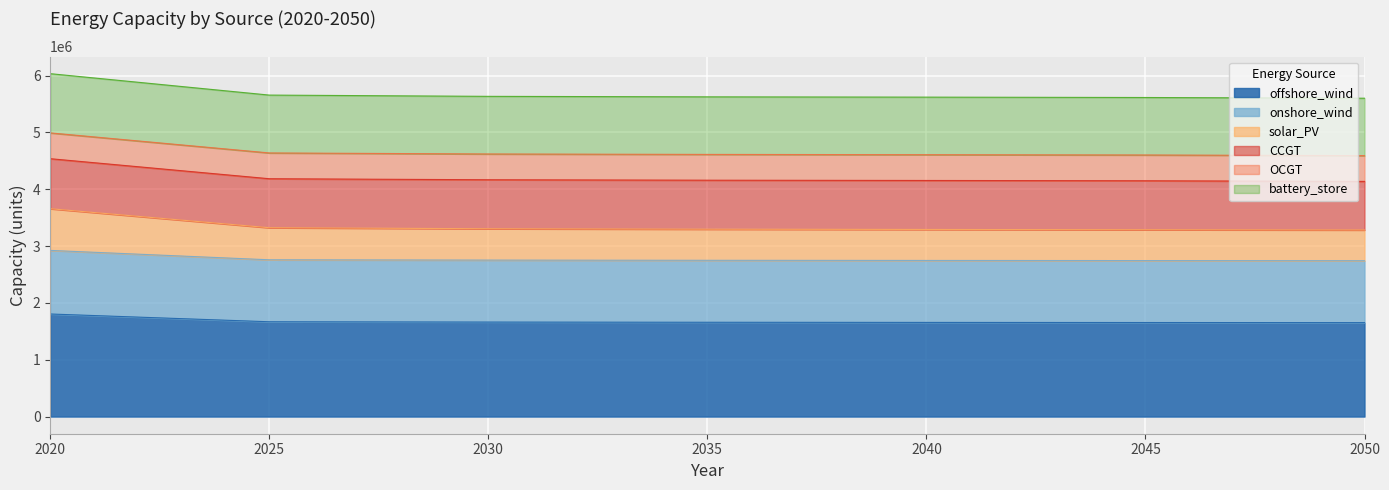

True or false: offshore_wind has more than 0 points higher than both neighbors.

False